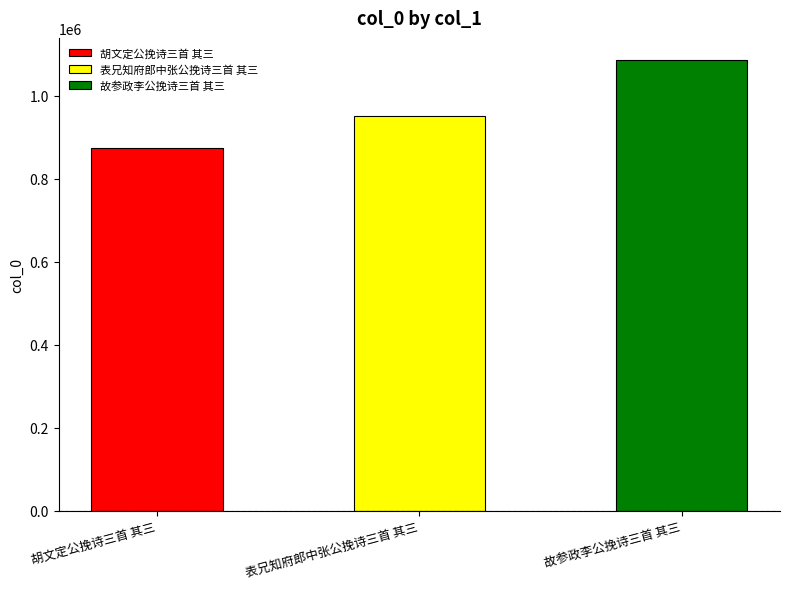

What is the label of the 2nd bar from the left?

表兄知府郎中张公挽诗三首 其三